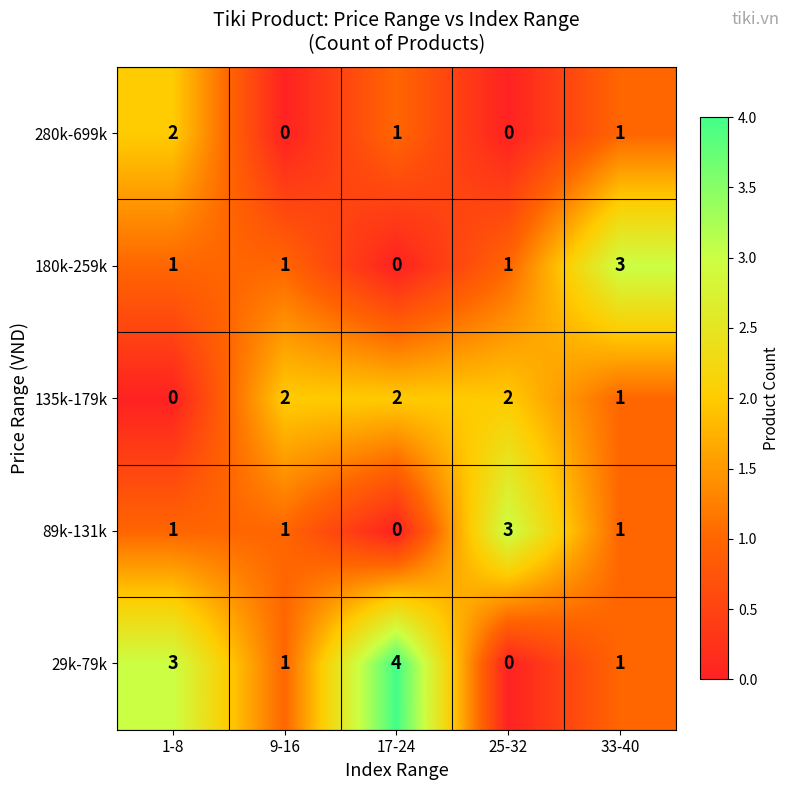

Reading left to right, what are all the values shown in this chart?

280k-699k: 2	0	1	0	1
180k-259k: 1	1	0	1	3
135k-179k: 0	2	2	2	1
89k-131k: 1	1	0	3	1
29k-79k: 3	1	4	0	1